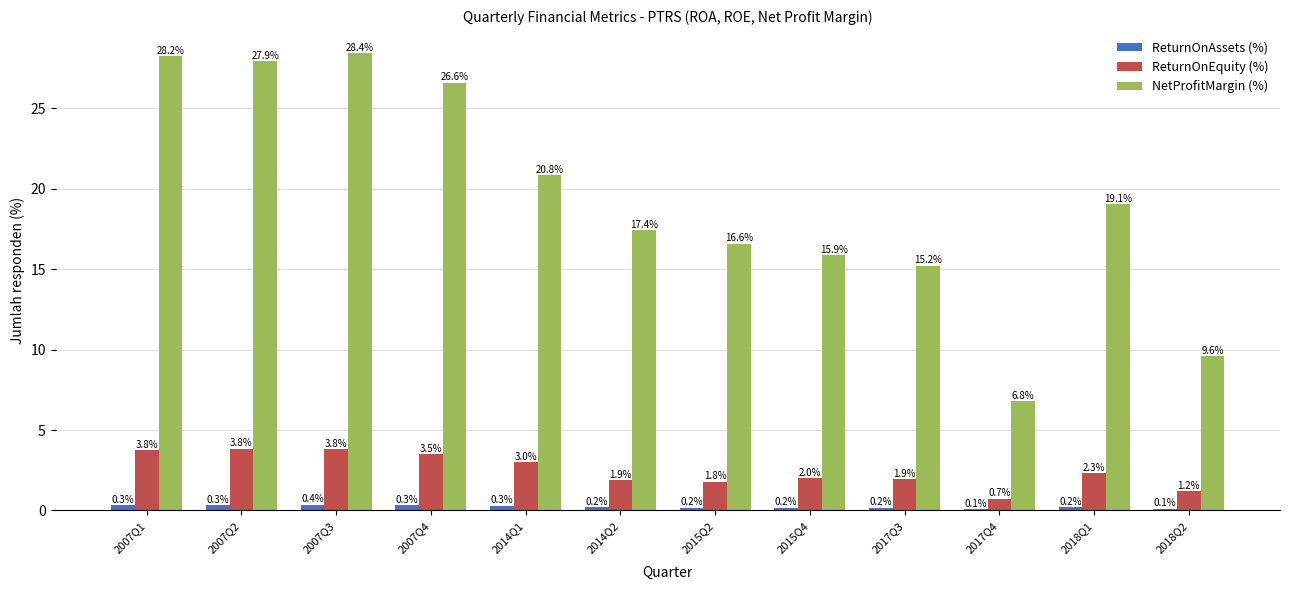

Count the number of categories in the chart.

12